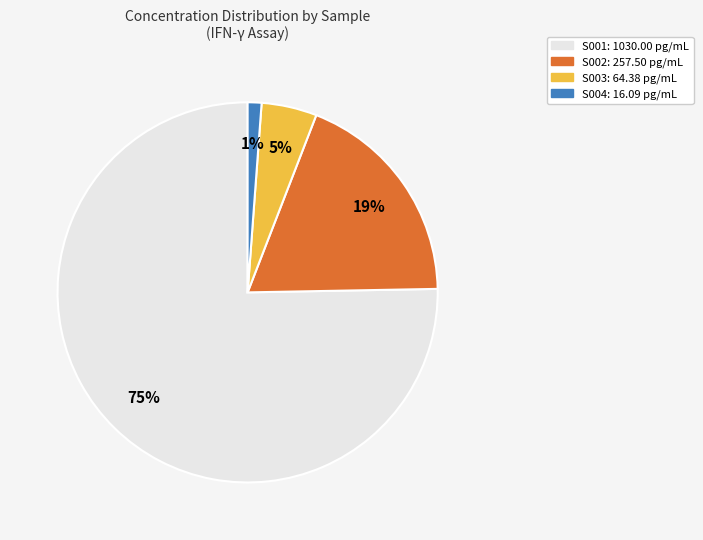

Does any single category account for the majority?

Yes